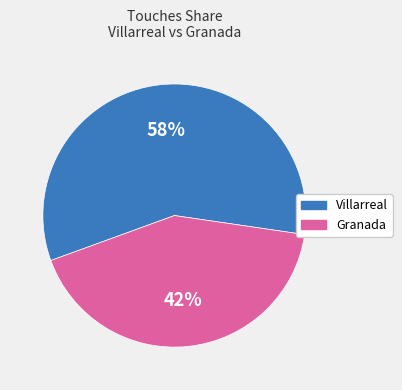

What percentage is the Villarreal slice, to the nearest percent?

58%